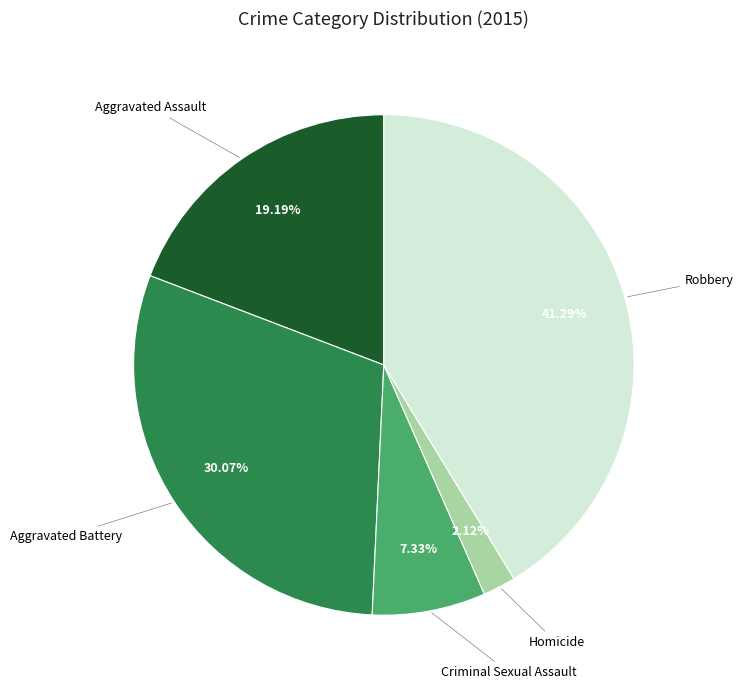

Is there any slice that represents more than half of the pie?

No